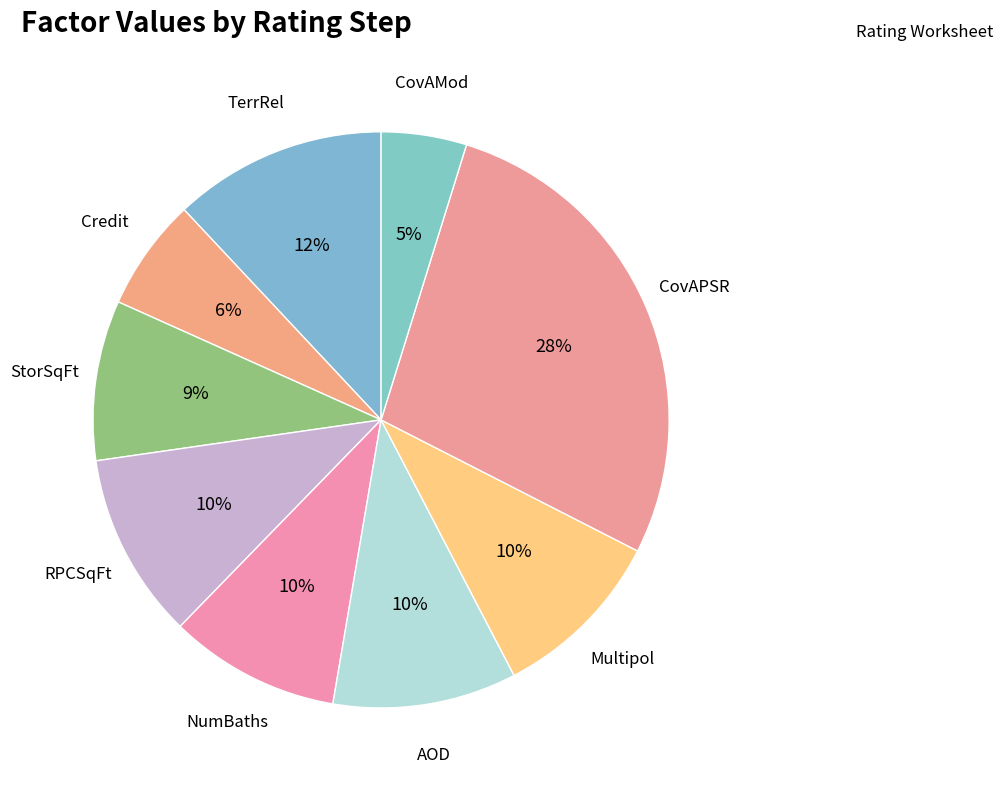

How many segments does this pie chart have?

9